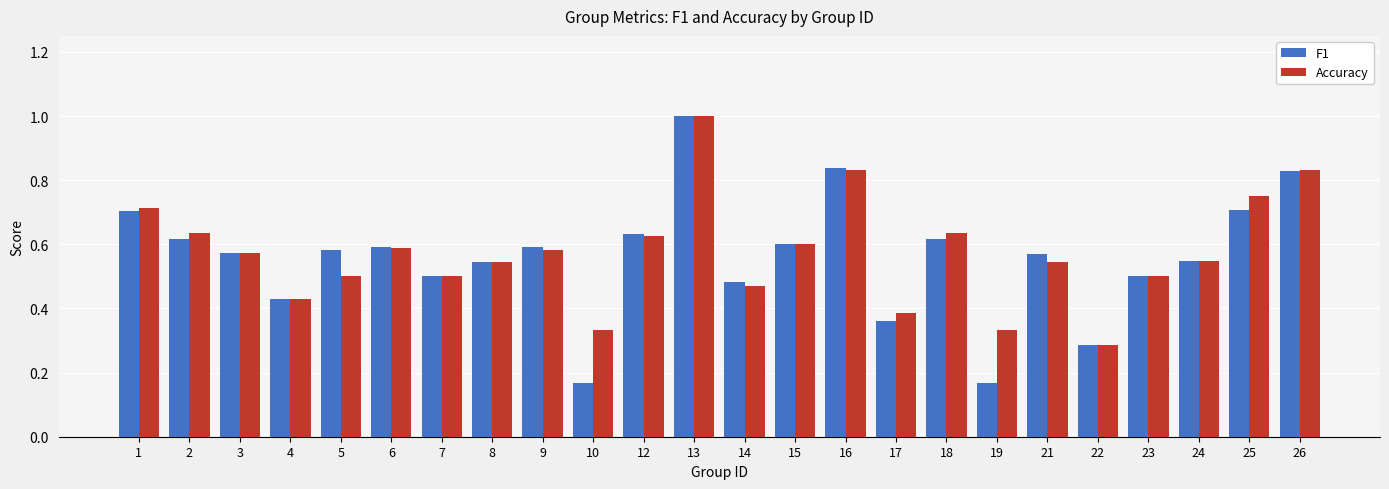

True or false: F1 has a value of 0.2 at 17.

False